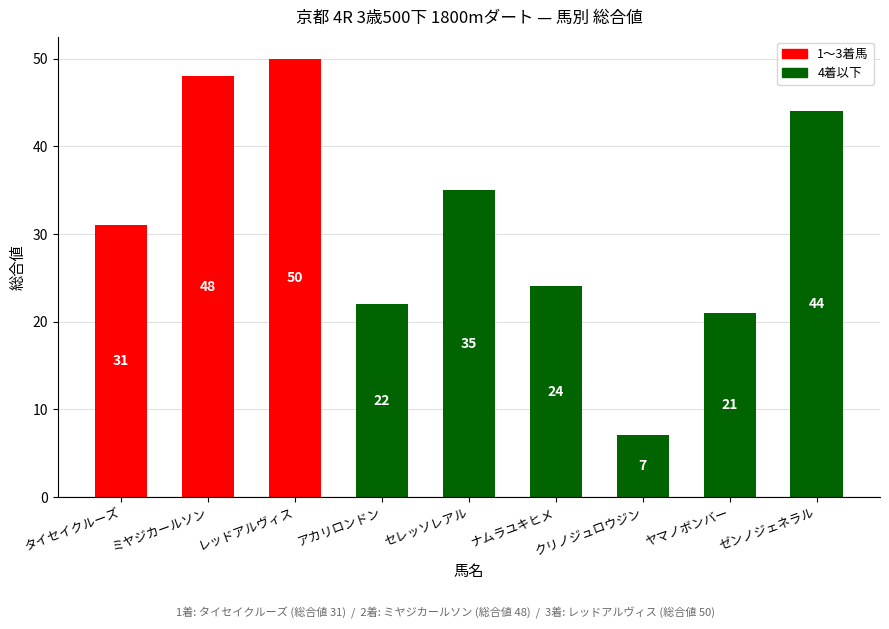

Is it true that the value at レッドアルヴィス is 50?

True